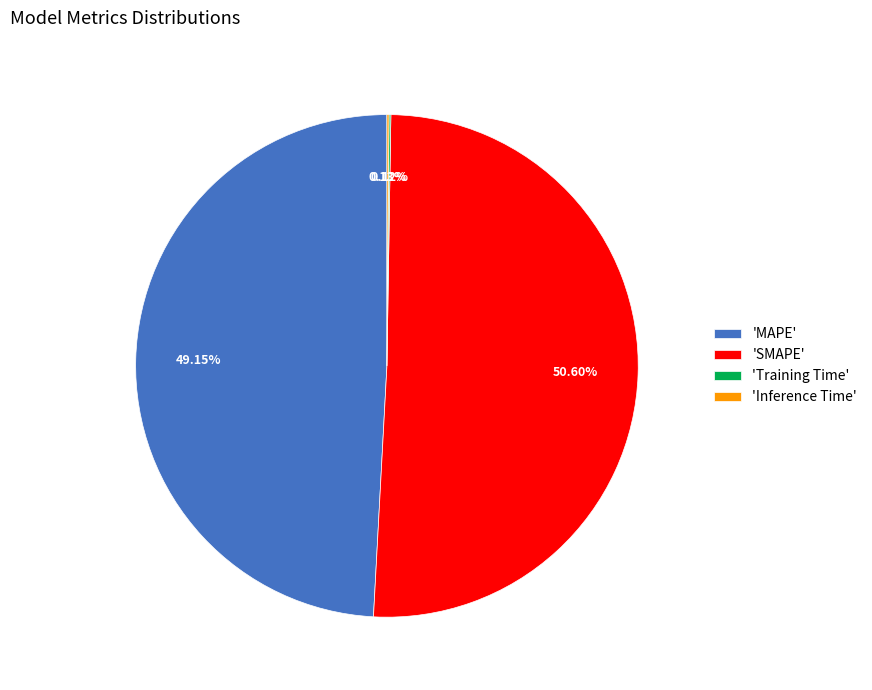

Is 'MAPE' the majority of the pie?

No